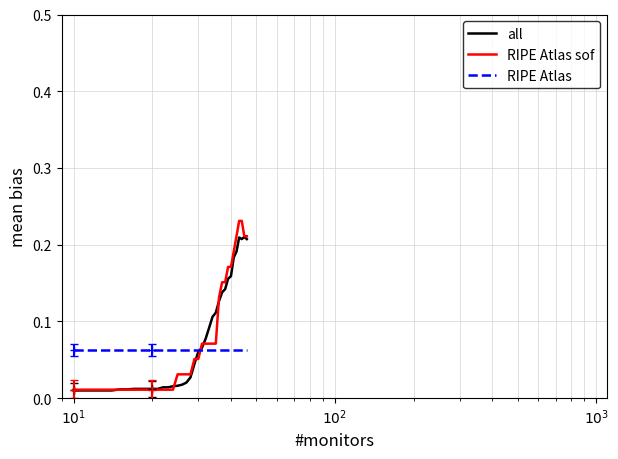

At how many categories does at least one series exceed 0?

37